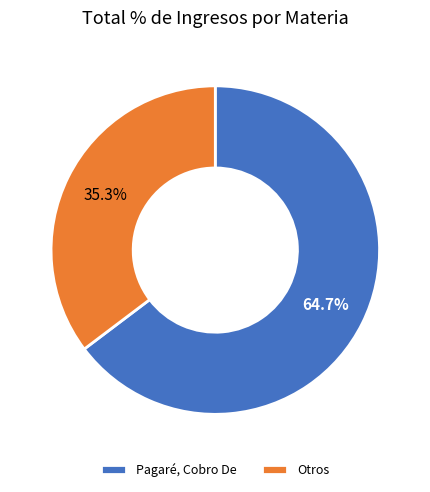

What is the smallest slice in the pie chart?

Otros